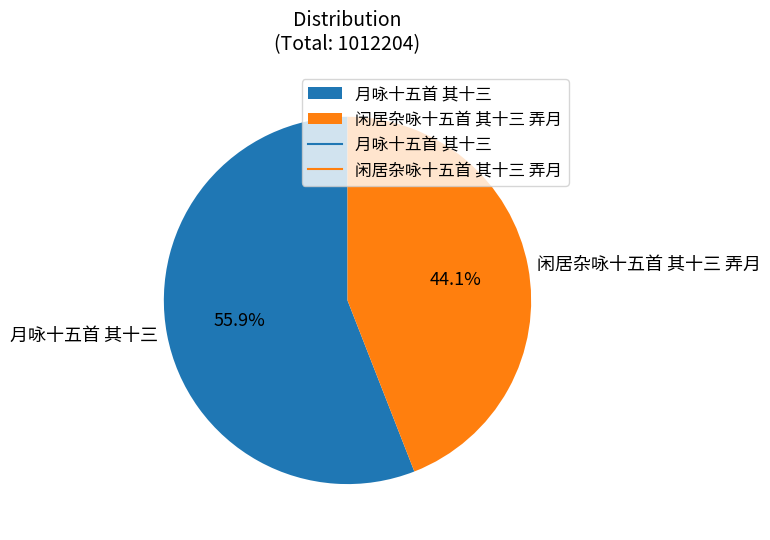

What is the largest slice in the pie chart?

月咏十五首 其十三